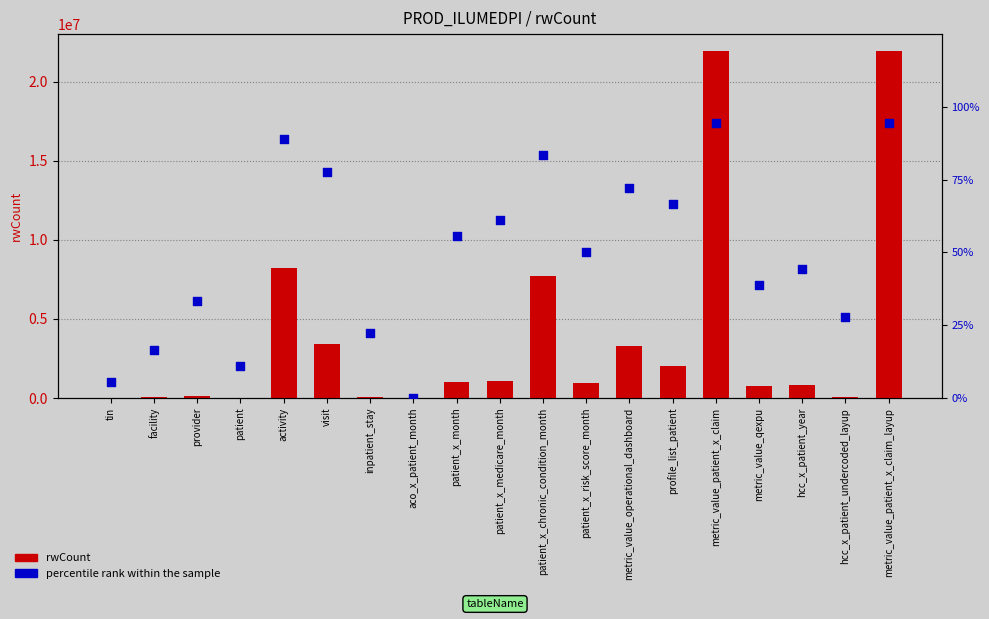

At how many categories does at least one series exceed 950592?

10